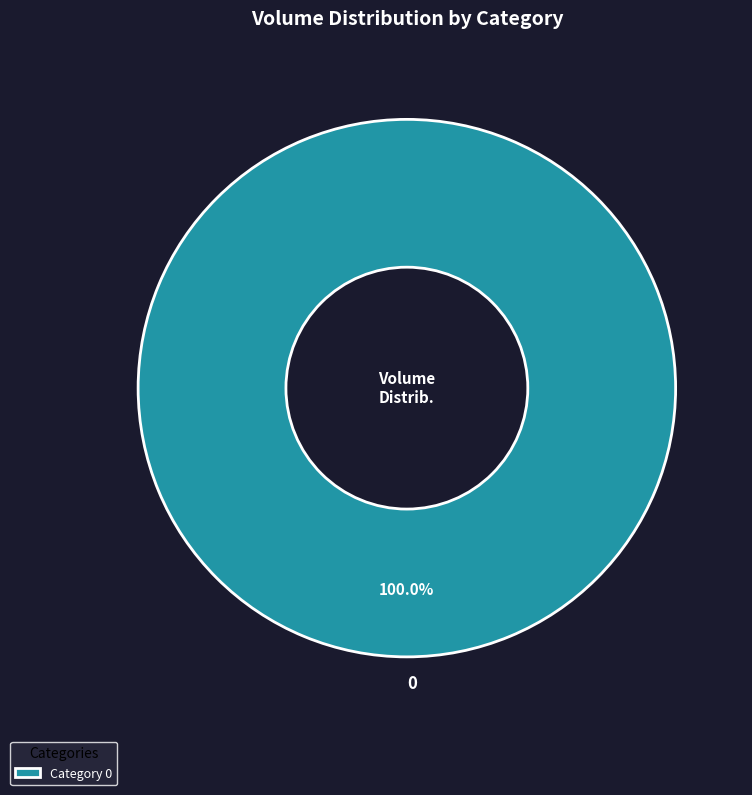

Does 0 account for over 50% of the chart?

Yes